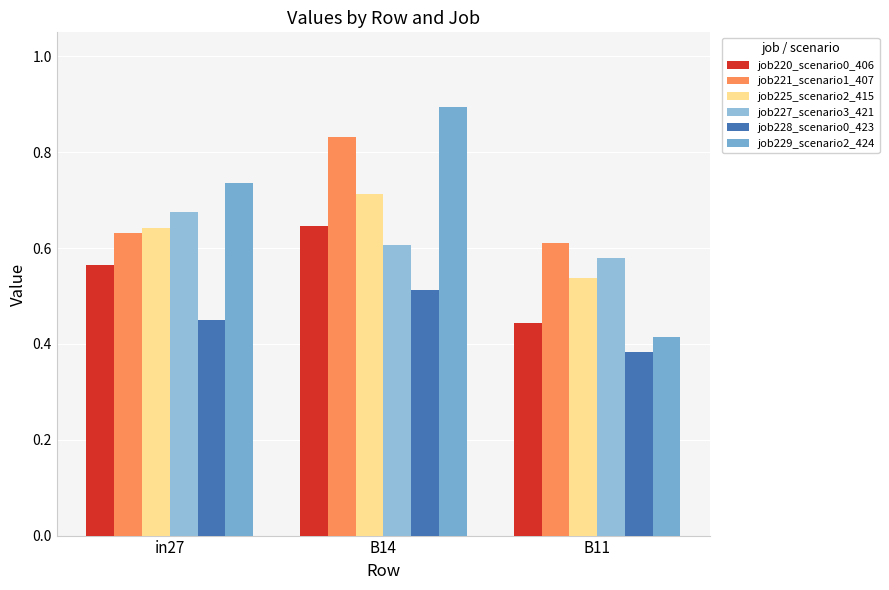

Which series has the widest spread of values?

job229_scenario2_424